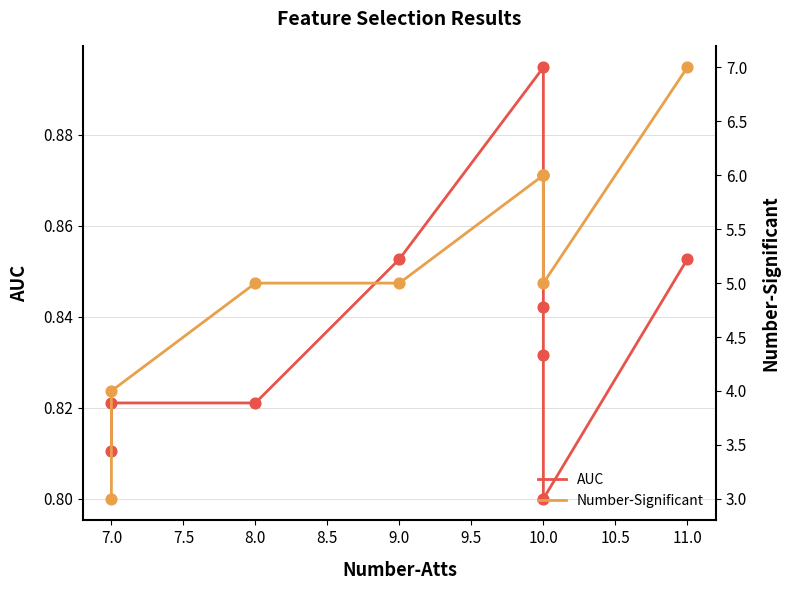

Which series has the largest total across all categories?

Number-Significant